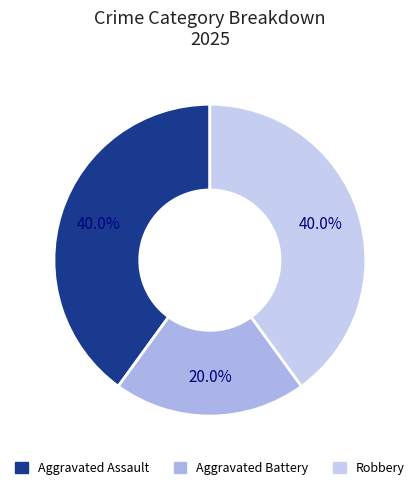

The Robbery slice represents 29% of the pie. True or false?

False